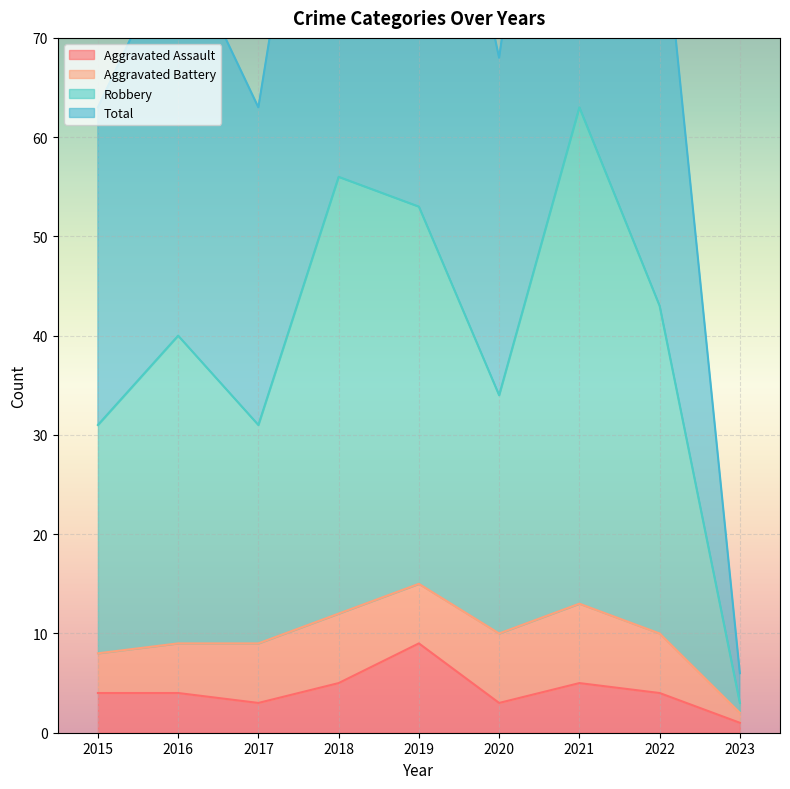

True or false: Total and Robbery cross at least once.

False